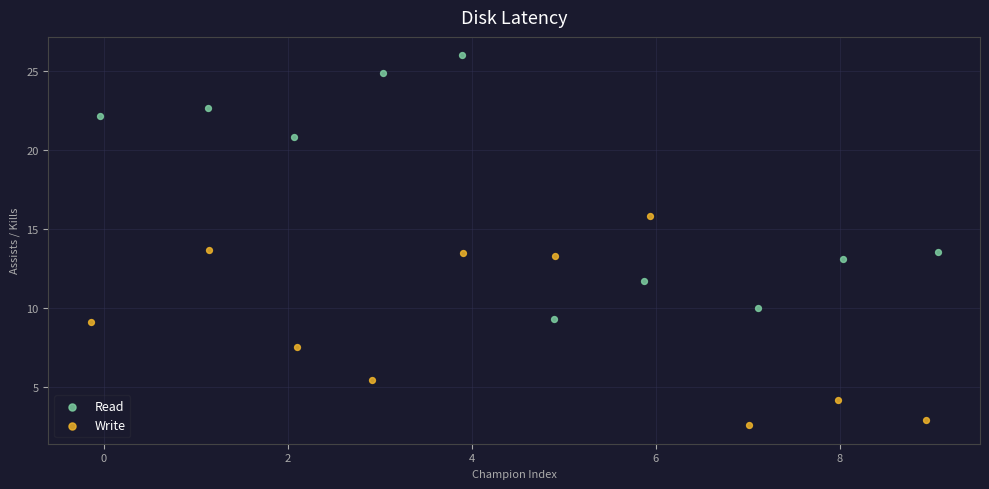

Which series contains the highest Y value?

Read